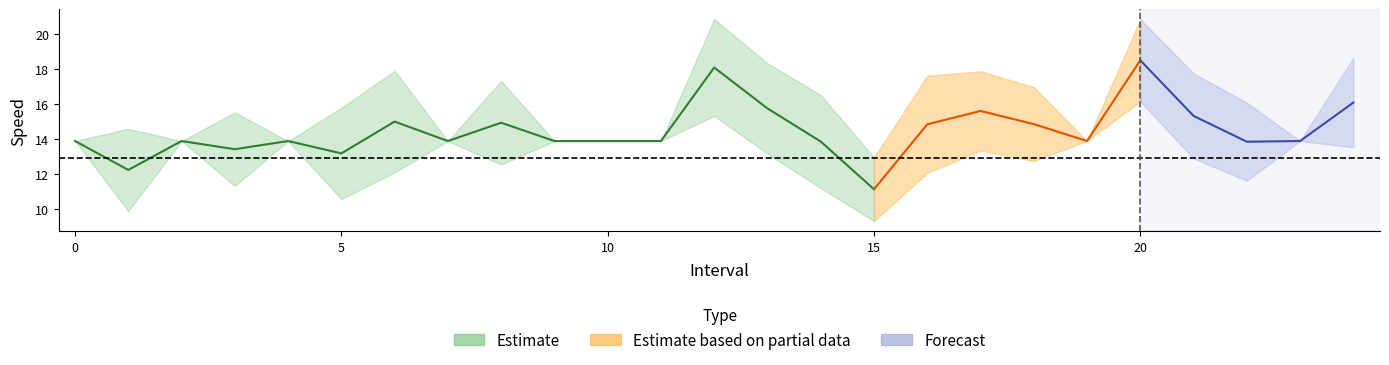

Reading left to right, extract all data points from this chart.

instspeed: 13.9	9.9	13.9	11.3	13.9	10.6	12.1	13.9	12.5	13.9	13.9	13.9	15.3	13.2	11.2	9.3	12.1	13.3	12.7	13.9	16.1	12.9	11.6	13.9	13.5
avgspeed: 13.9	14.6	13.9	15.5	13.9	15.8	17.9	13.9	17.3	13.9	13.9	13.9	20.8	18.3	16.5	13.0	17.6	17.9	17.0	13.9	20.8	17.7	16.1	13.9	18.6